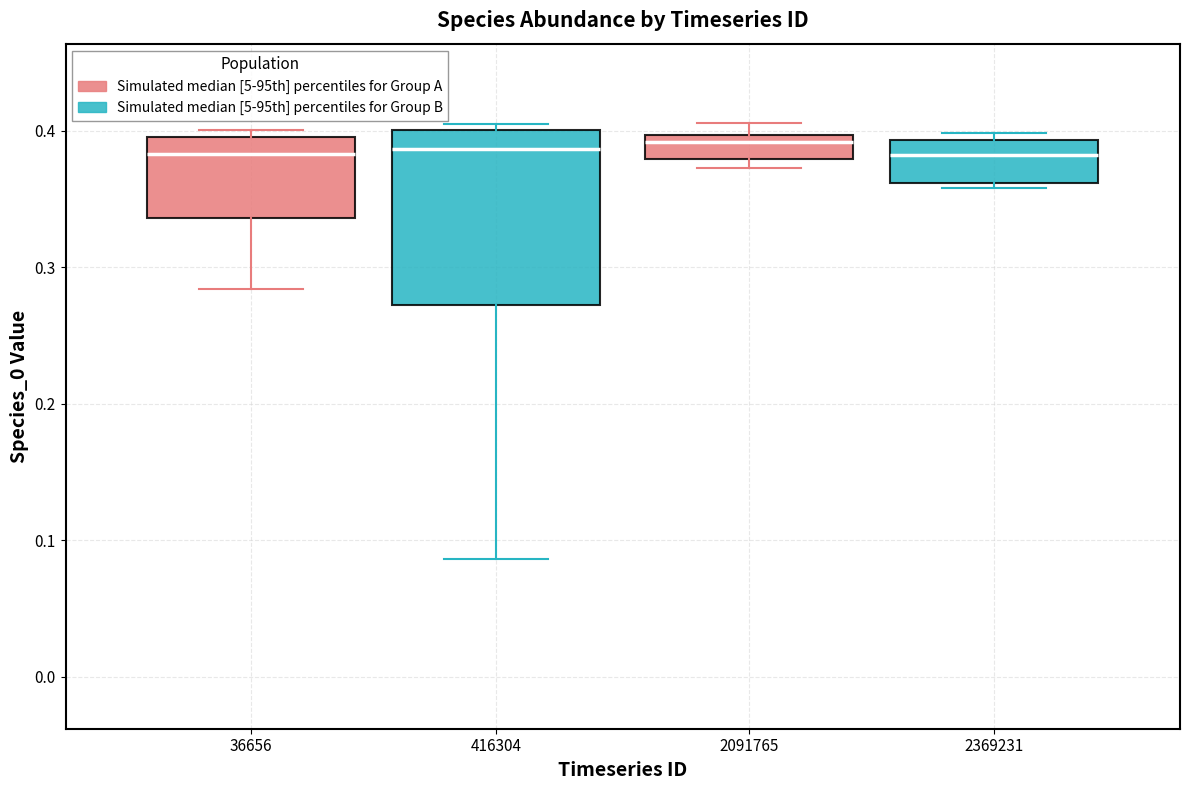

Comparing the boxes themselves (not the whiskers), which one is the tallest?

416304